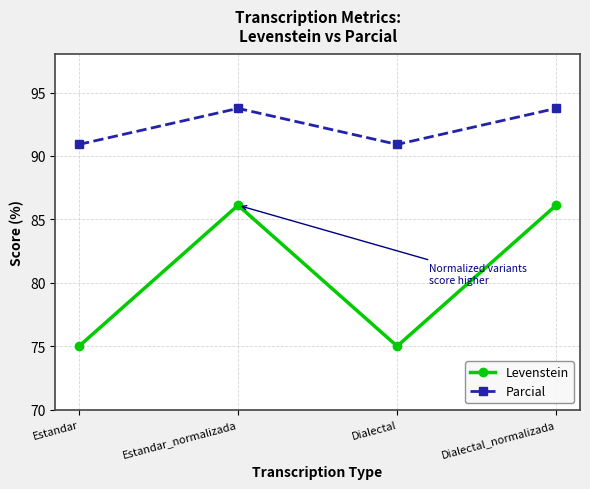

True or false: Levenstein and Parcial cross at least once.

False